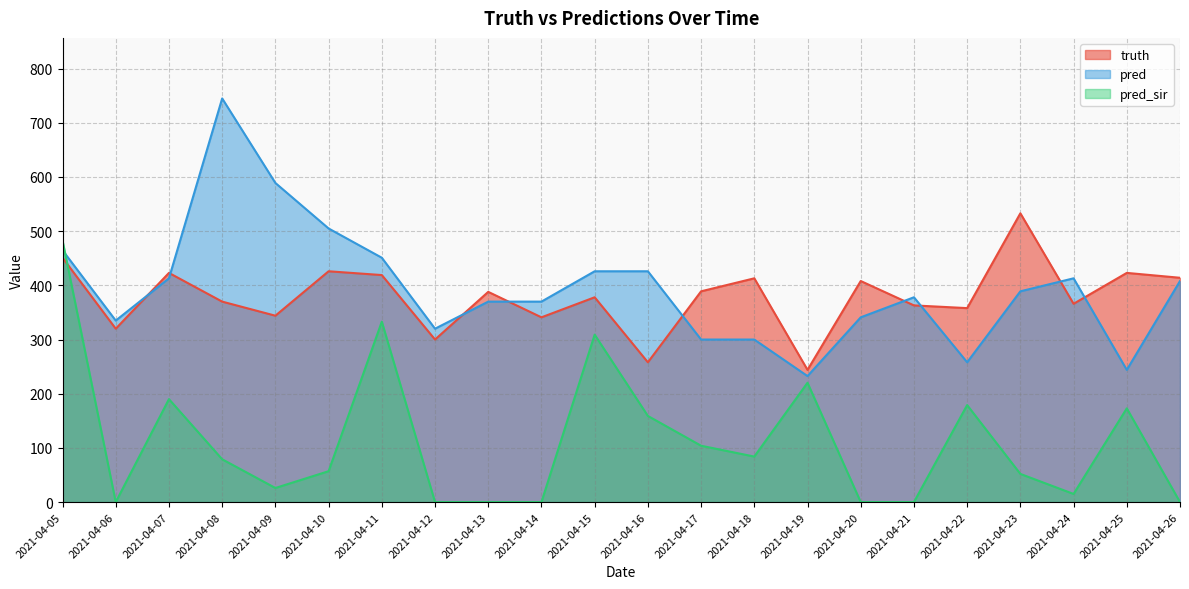

How many lines are shown in the chart?

3